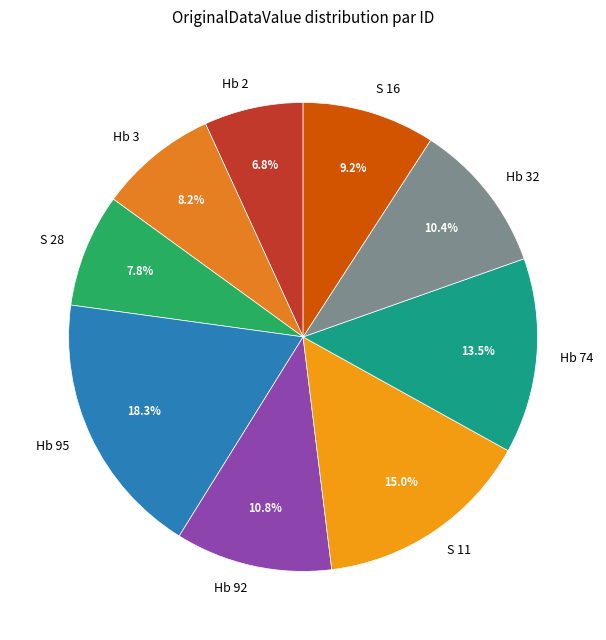

To the nearest percent, what is the combined percentage of Hb 3 and S 11?

23%